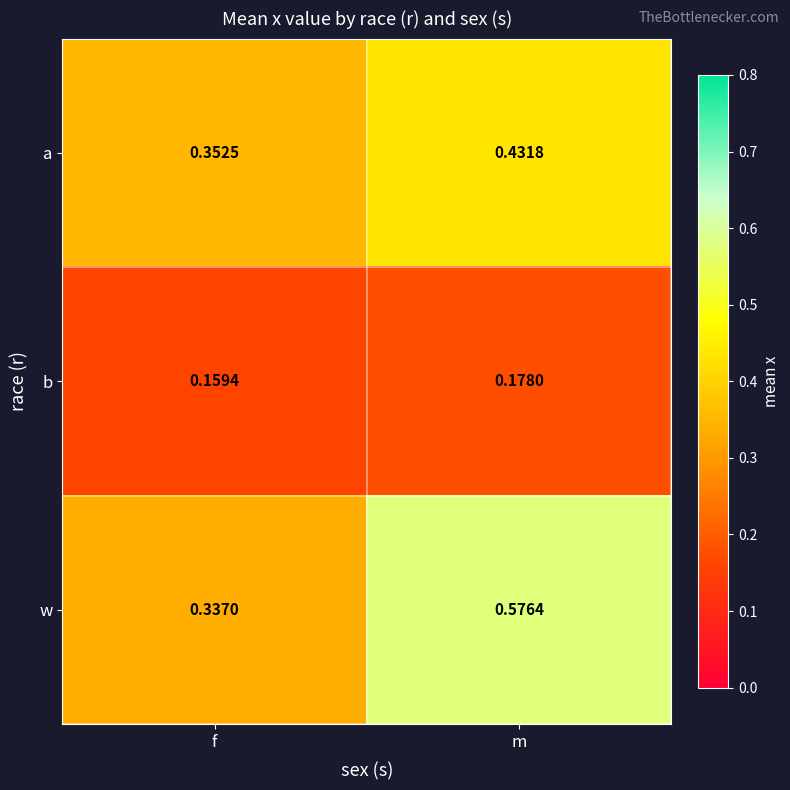

Which series has the widest spread of values?

w